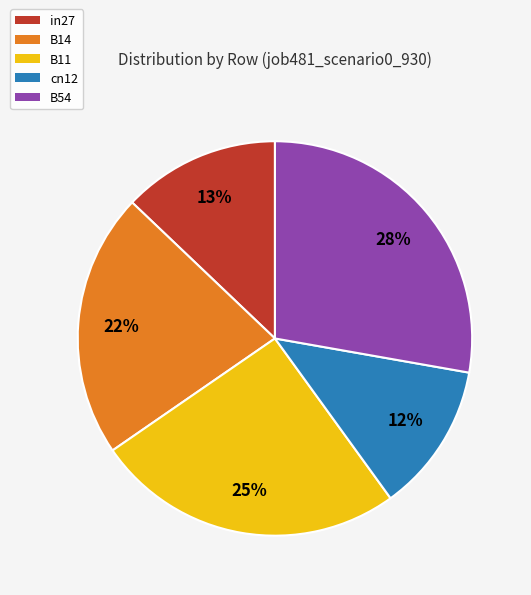

To the nearest percent, what is the difference between the largest and smallest slice percentages?

16%